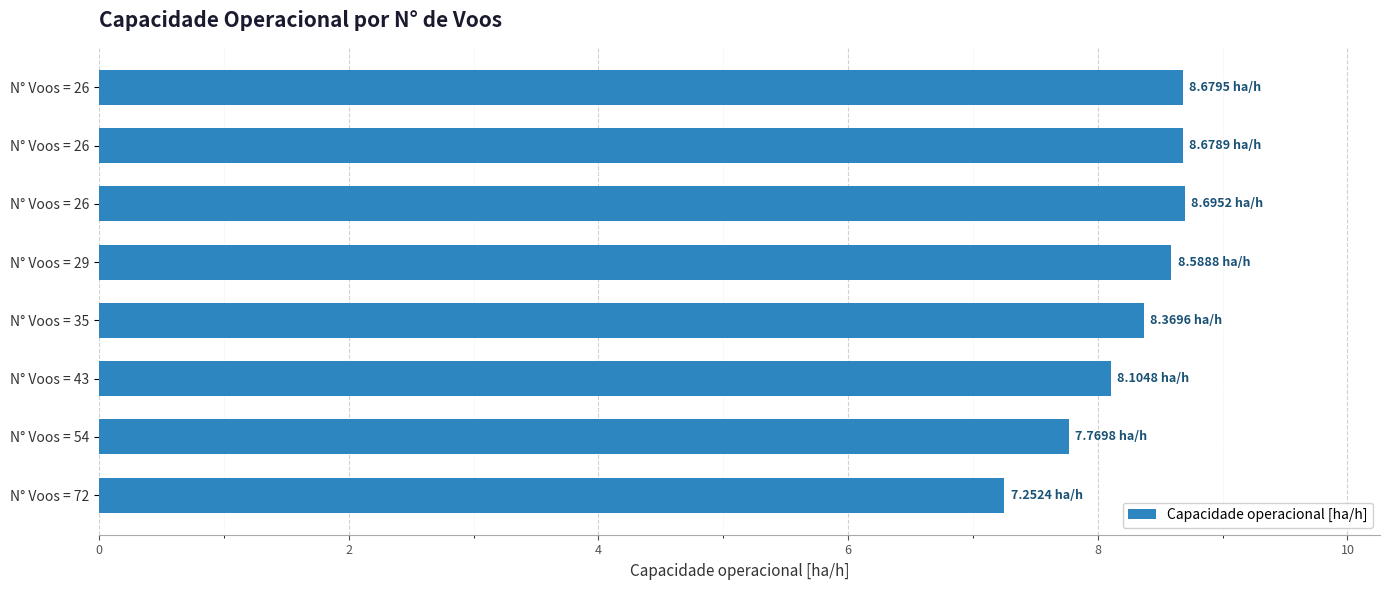

Which label corresponds to the smallest value in the chart?

N° Voos = 72